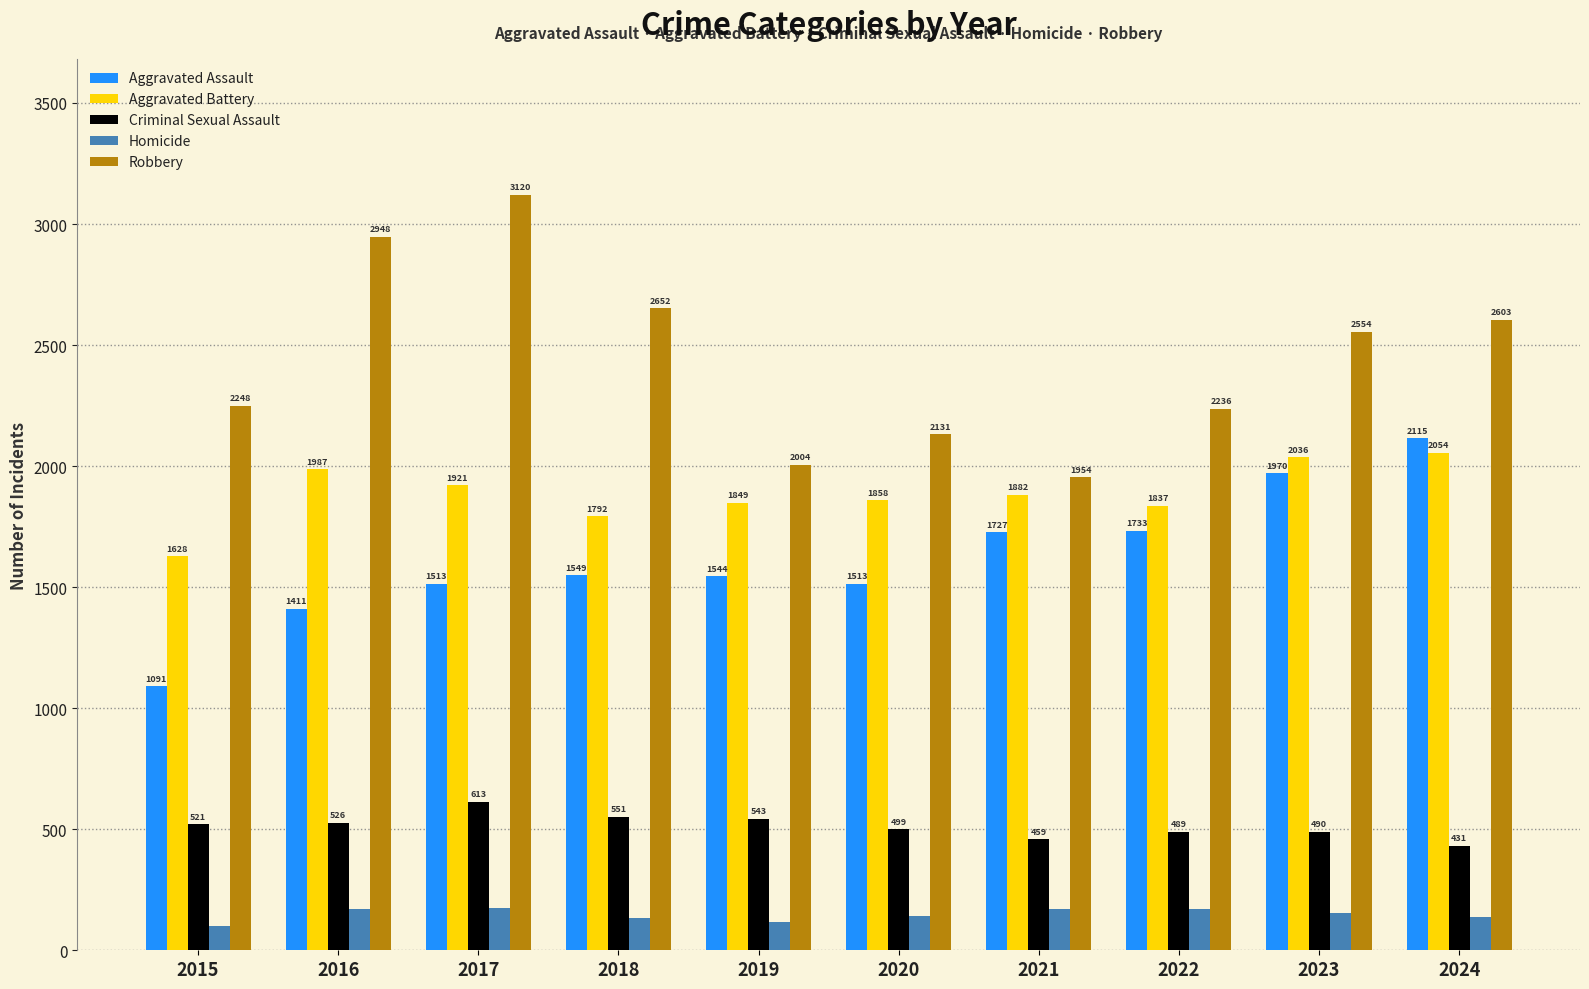

What is the difference between the maximum and minimum values in the Criminal Sexual Assault series?

182